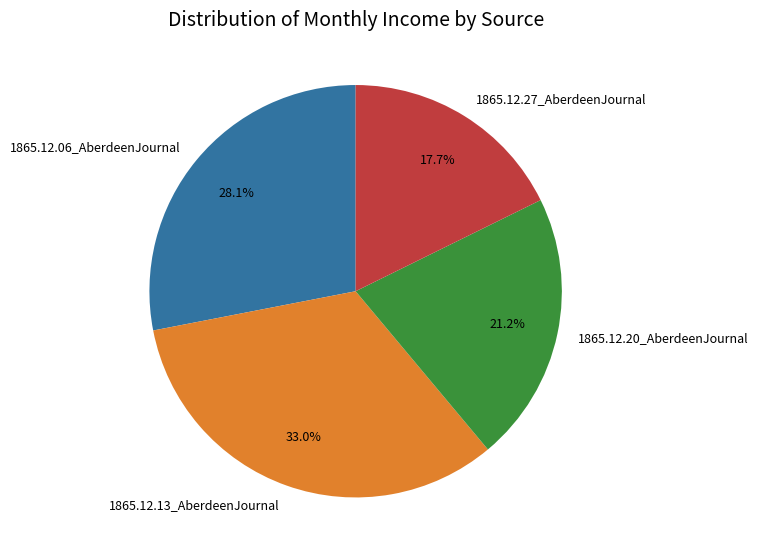

Does any single category account for the majority?

No